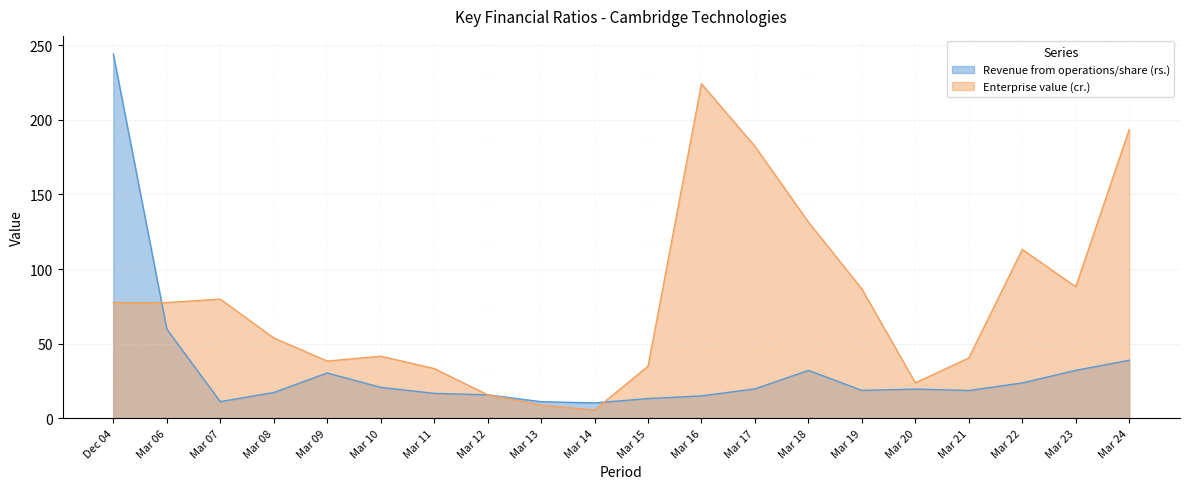

What is the value of the Revenue from operations/share (rs.) point at the 2nd from the left?

59.7